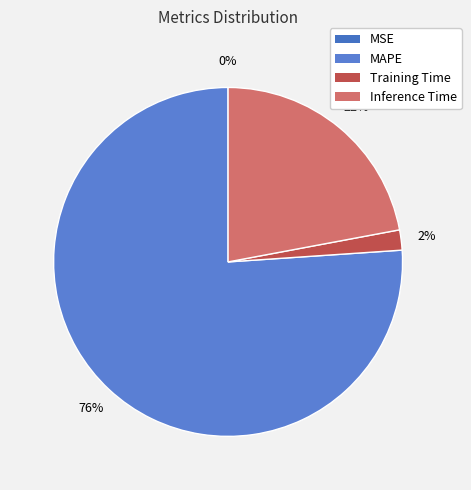

To the nearest percent, what portion does Inference Time represent?

22%